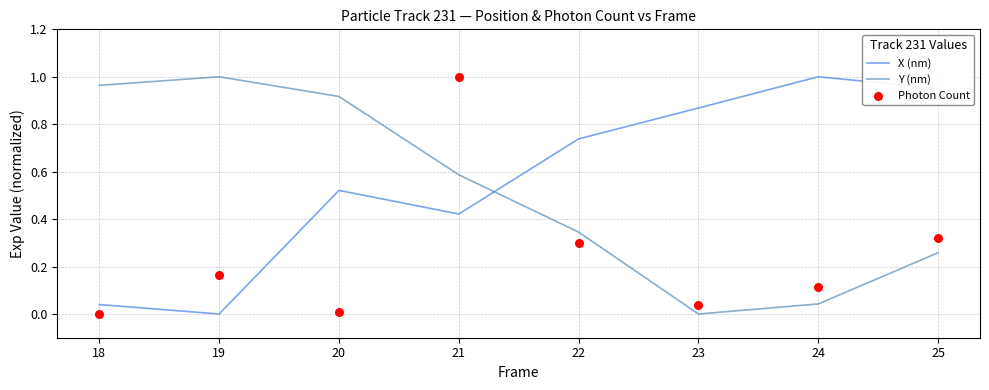

Which series reaches the maximum Y coordinate?

X (nm)